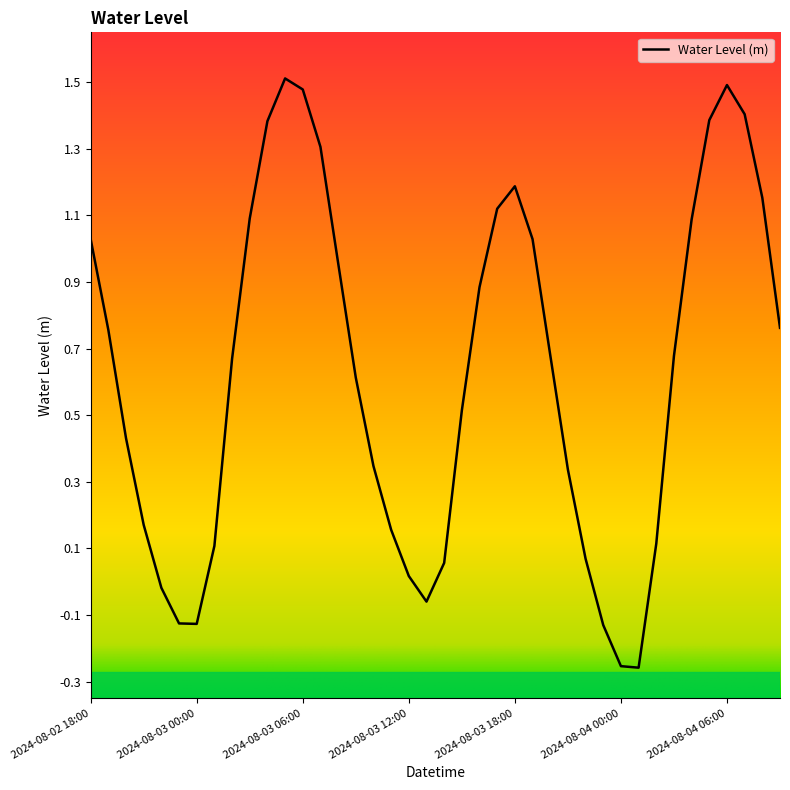

What is the difference between the maximum and minimum values?

1.8